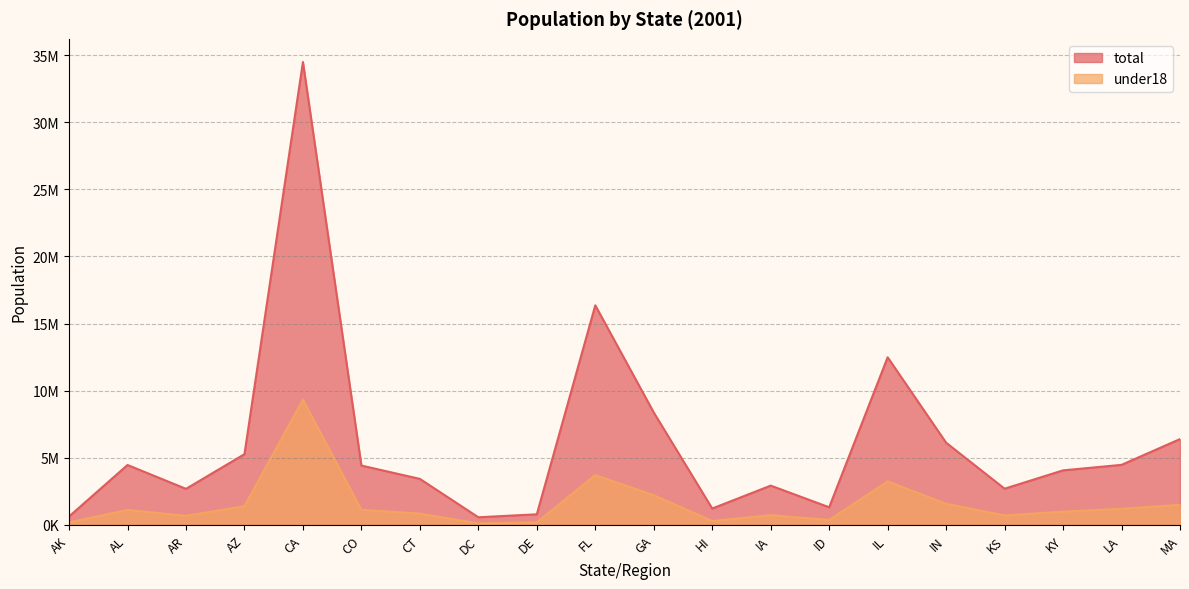

Reading left to right, extract all data points from this chart.

total: AK=633714	AL=4467634	AR=2691571	AZ=5273477	CA=34479458	CO=4425687	CT=3432835	DC=574504	DE=795699	FL=16356966	GA=8377038	HI=1225948	IA=2931997	ID=1319962	IL=12488445	IN=6127760	KS=2702162	KY=4068132	LA=4477875	MA=6397634
under18: AK=188771	AL=1120409	AR=679606	AZ=1399015	CA=9325466	CO=1126647	CT=845850	DC=114625	DE=196038	FL=3714439	GA=2215390	HI=294133	IA=728601	ID=373145	IL=3243617	IN=1579527	KS=710923	KY=994105	LA=1204187	MA=1505028